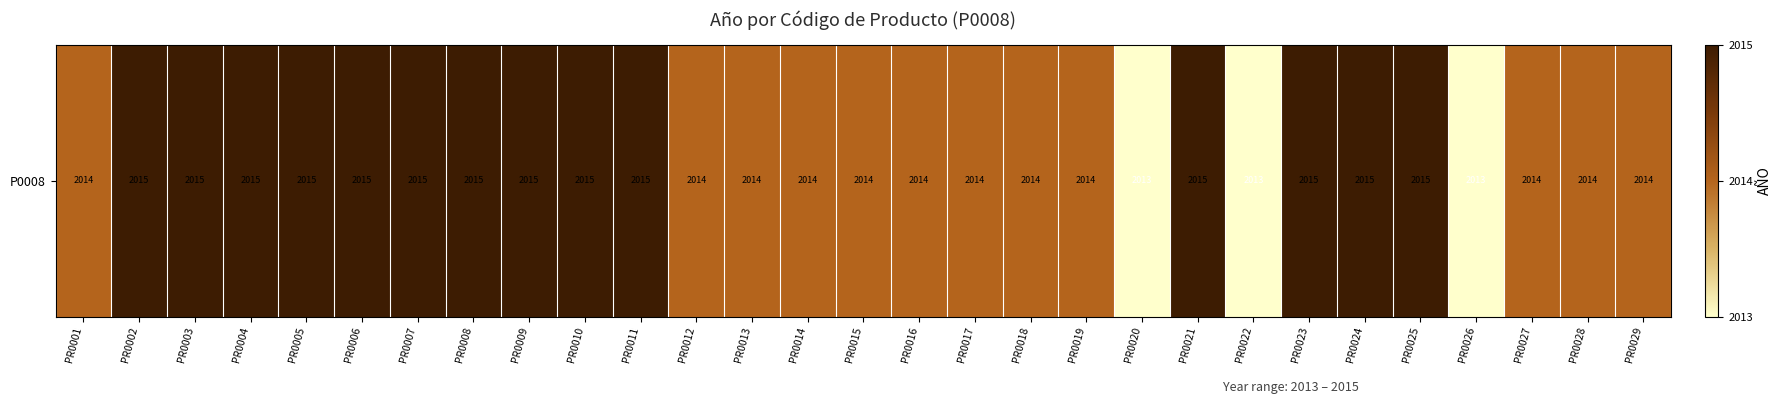

How many data points are less than 2014?

3